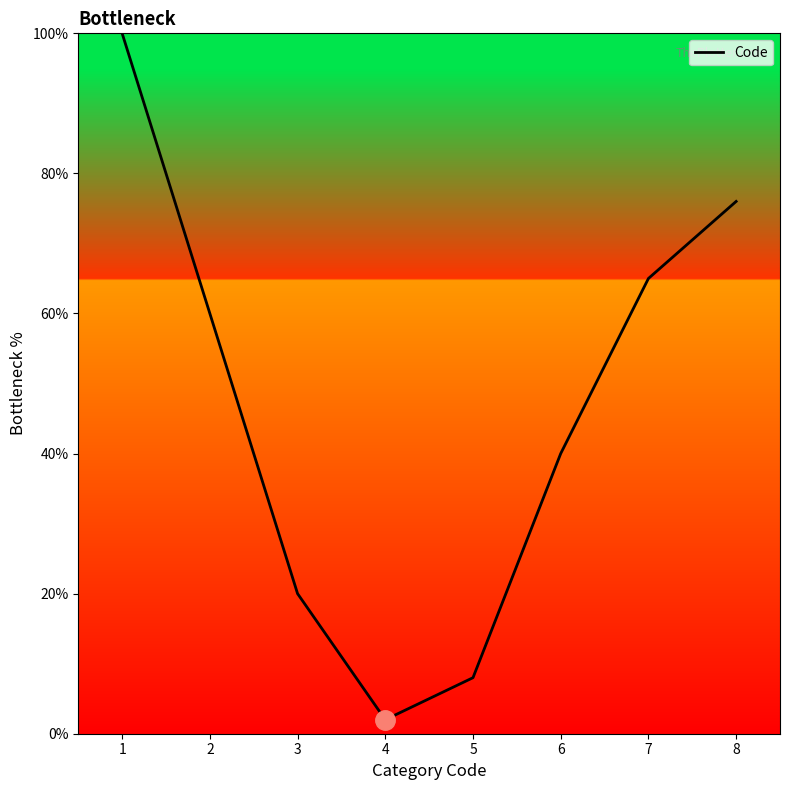

What is the approximate value at 6?

40